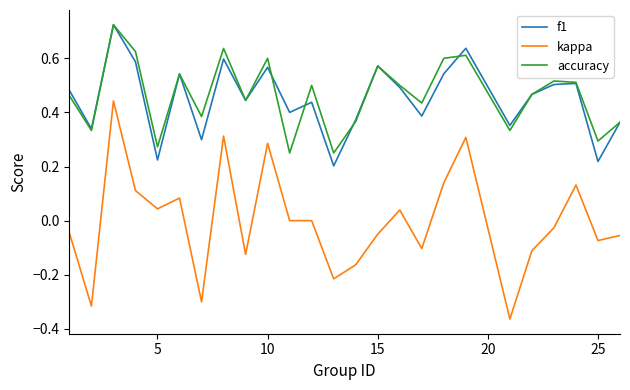

How many interior local peaks does the f1 series have?

8